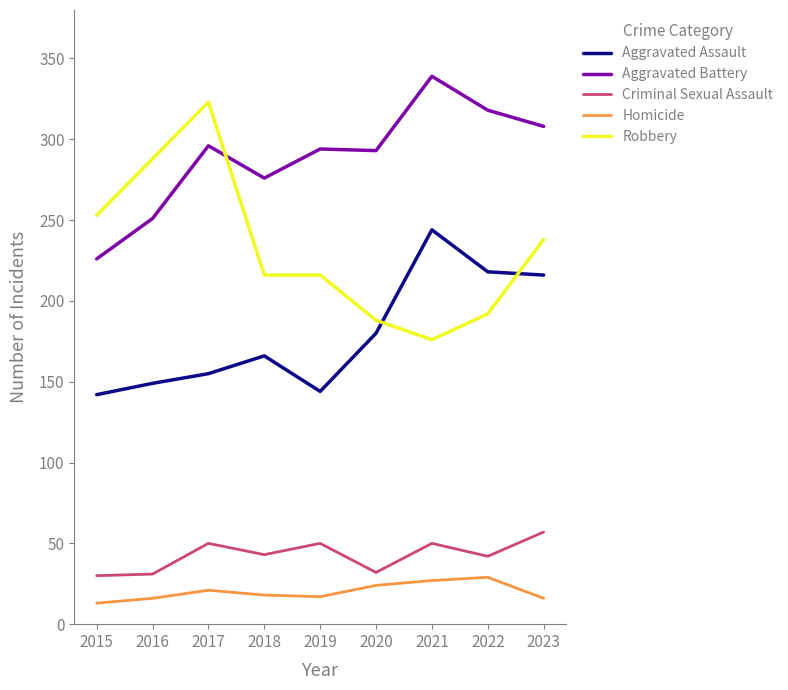

Is the value of Homicide at 2022 greater than the value of Aggravated Assault at 2015?

No